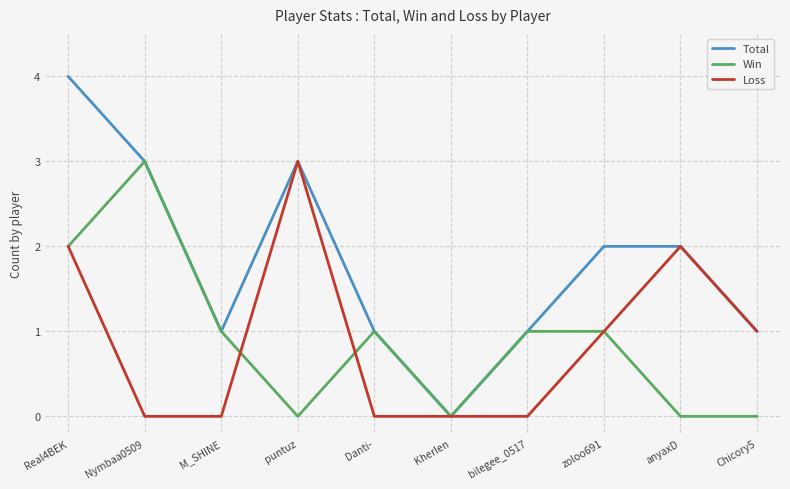

Is it true that Total equals 3 at Nymbaa0509?

True